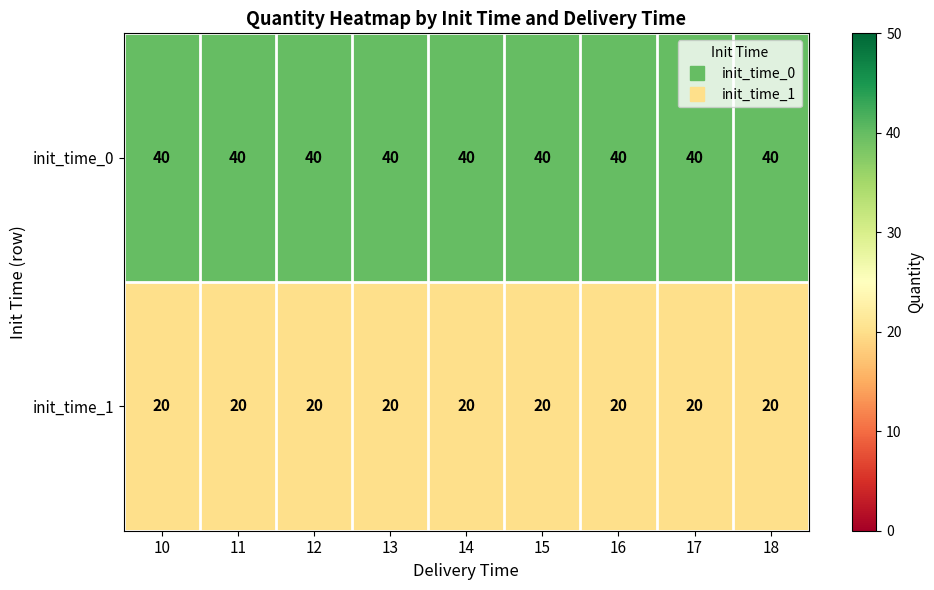

What is the minimum value shown in the chart?

20